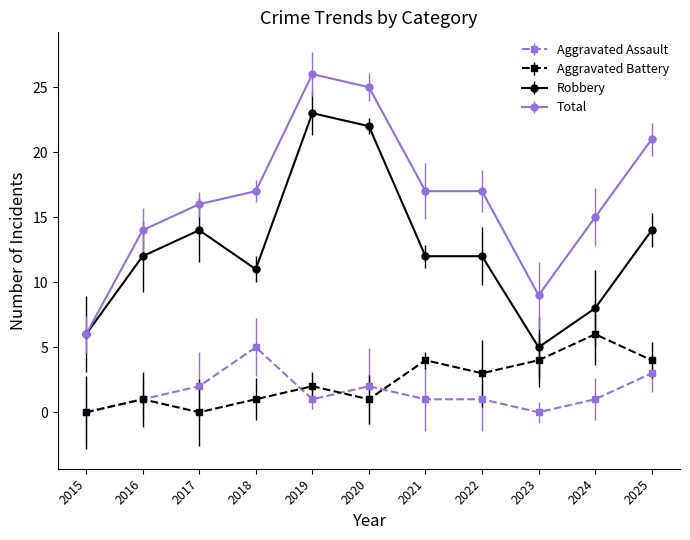

Count the Aggravated Battery values in the range 1 to 4.

8